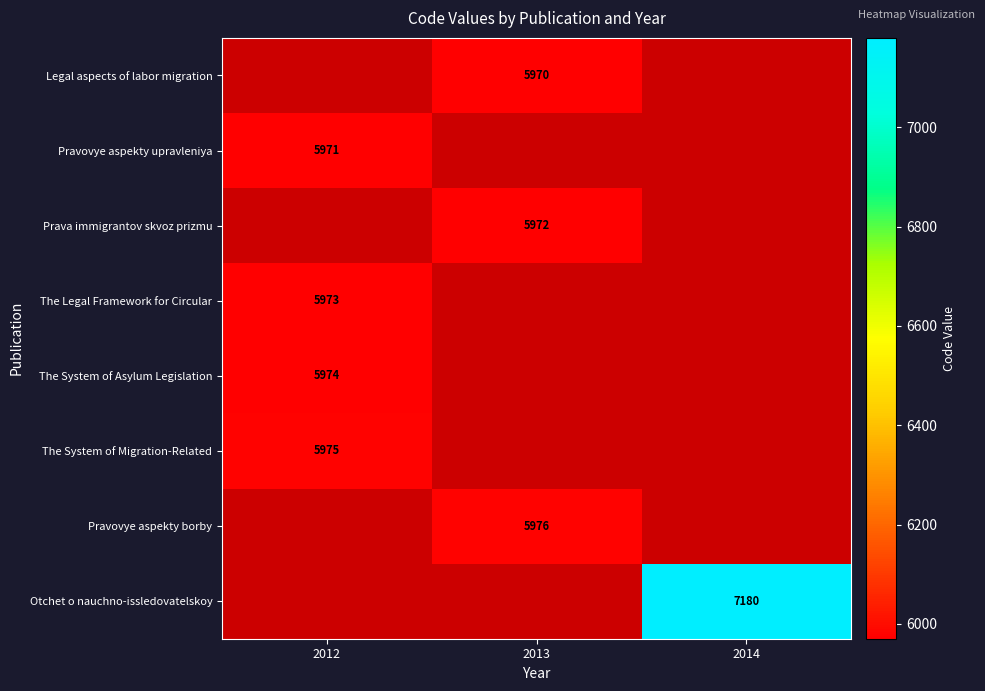

The value of The Legal Framework for Circular at 2012 is 2735. True or false?

False